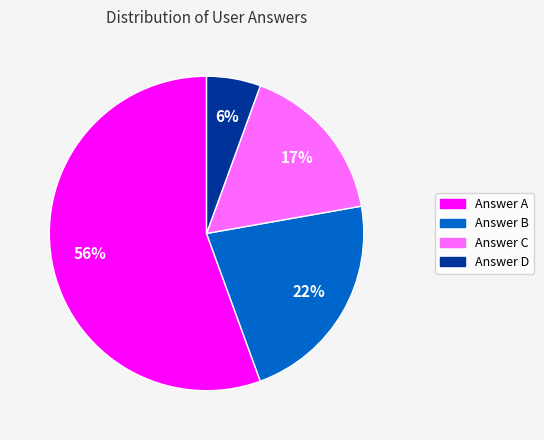

True or false: Answer C accounts for 2% of the total.

False